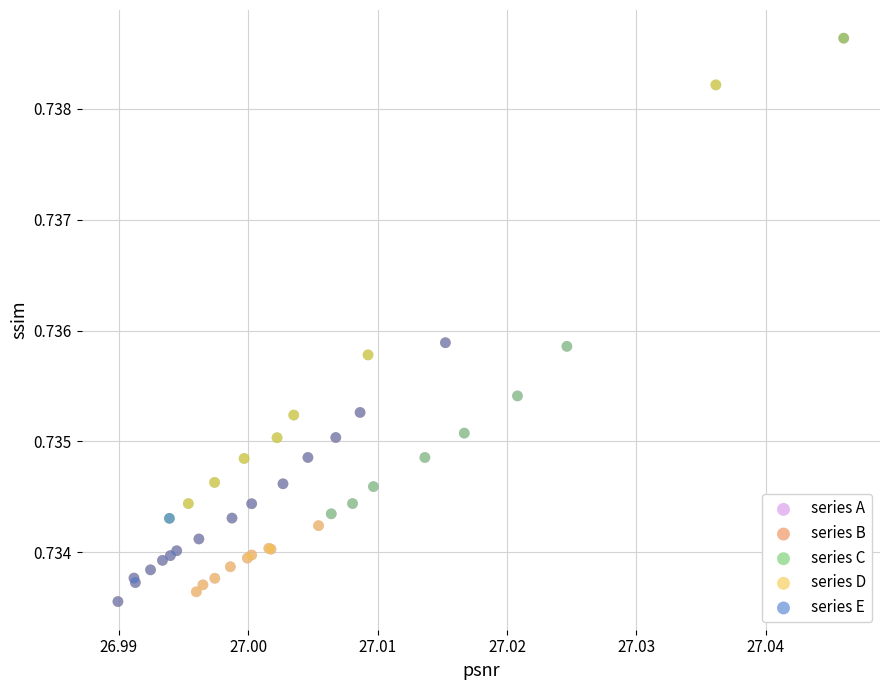

Which series has the largest Y range (max minus min)?

series B